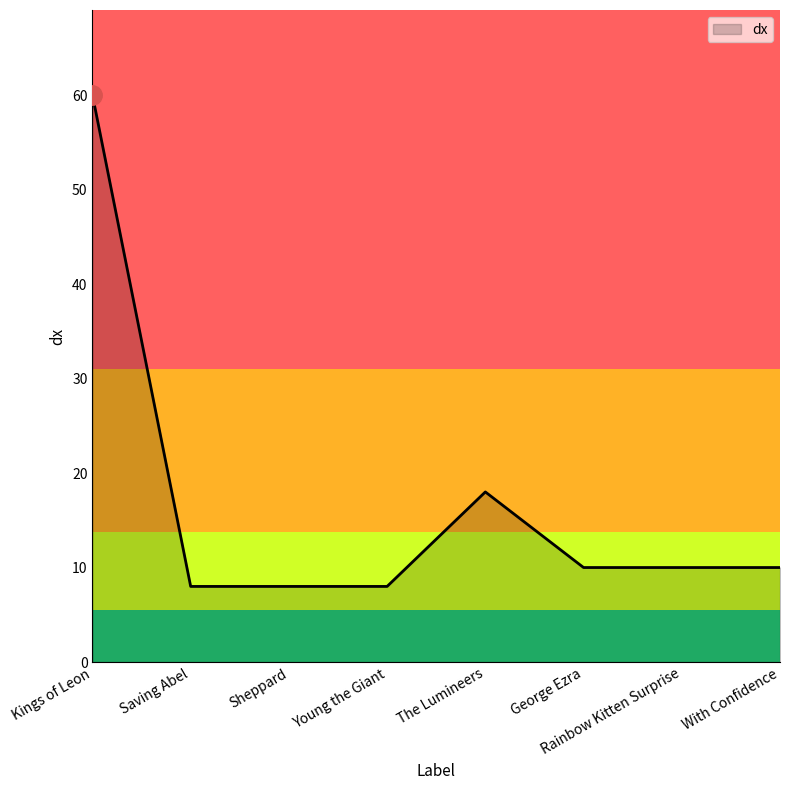

Approximately how many times larger is the value at Kings of Leon compared to Sheppard?

7.5